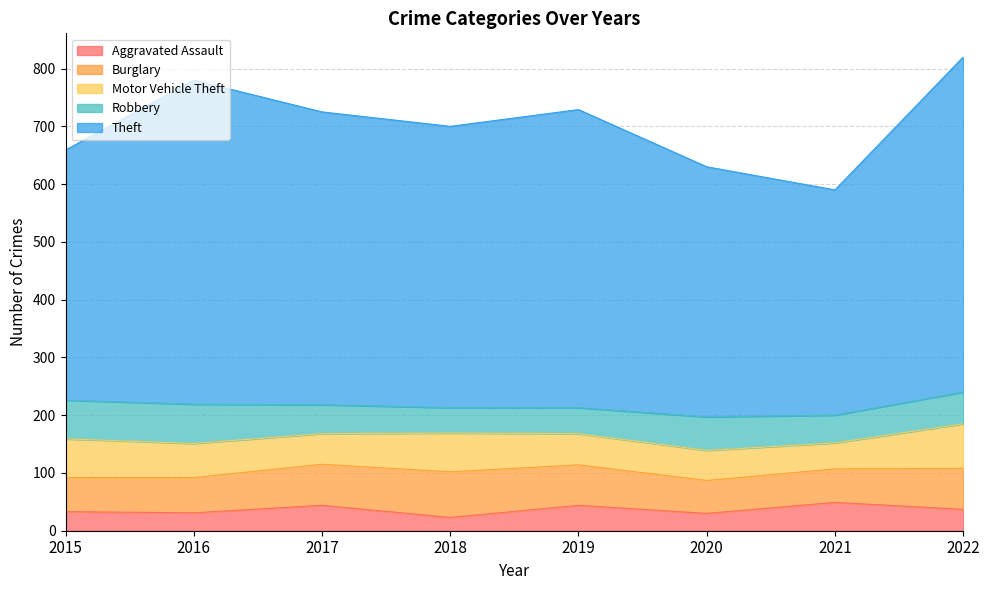

The value of Robbery at 2017 is 81. True or false?

False